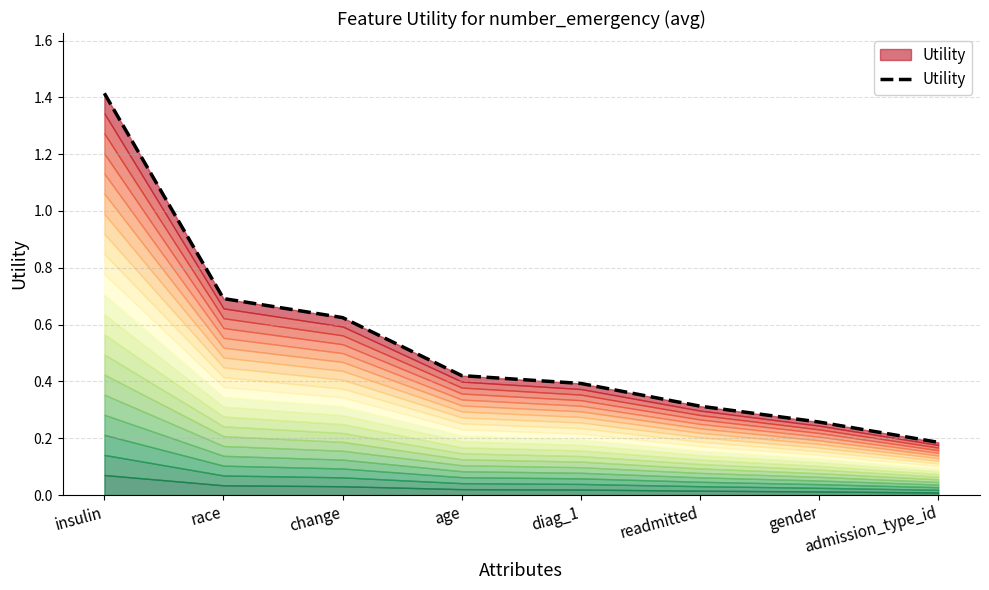

What is the label of the 5th point from the right?

age